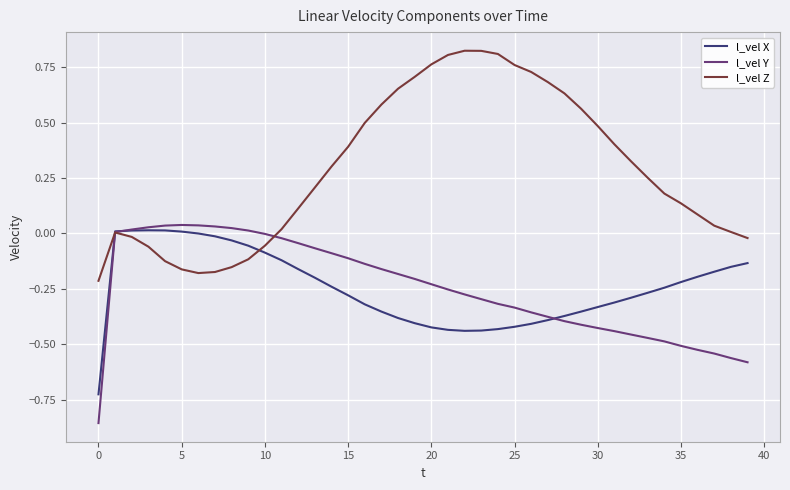

True or false: l_vel Z and l_vel X cross at least once.

True